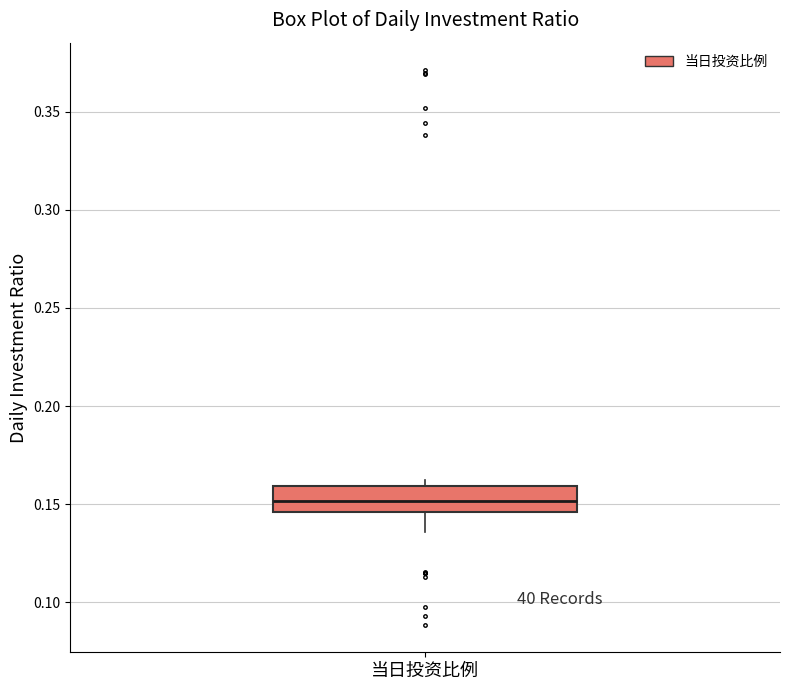

Transcribe this box plot: give where the median line is, the range the box spans, and where the two whiskers end, as read against the y-axis. The values are not printed on the chart, so give them approximately, as read against the axis.

median 0.150, box 0.145 to 0.160, whiskers 0.135 to 0.160 (just above the box's upper edge)